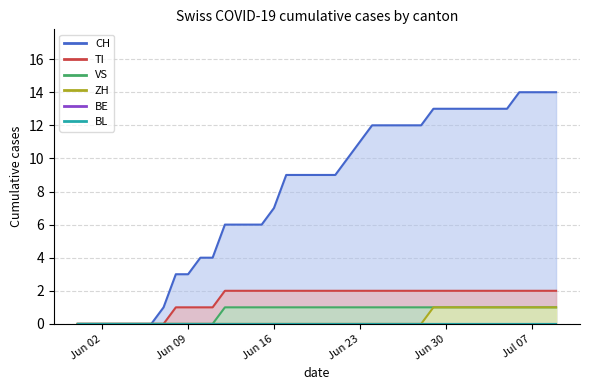

At which label is VS closest to 0?

Jun 02